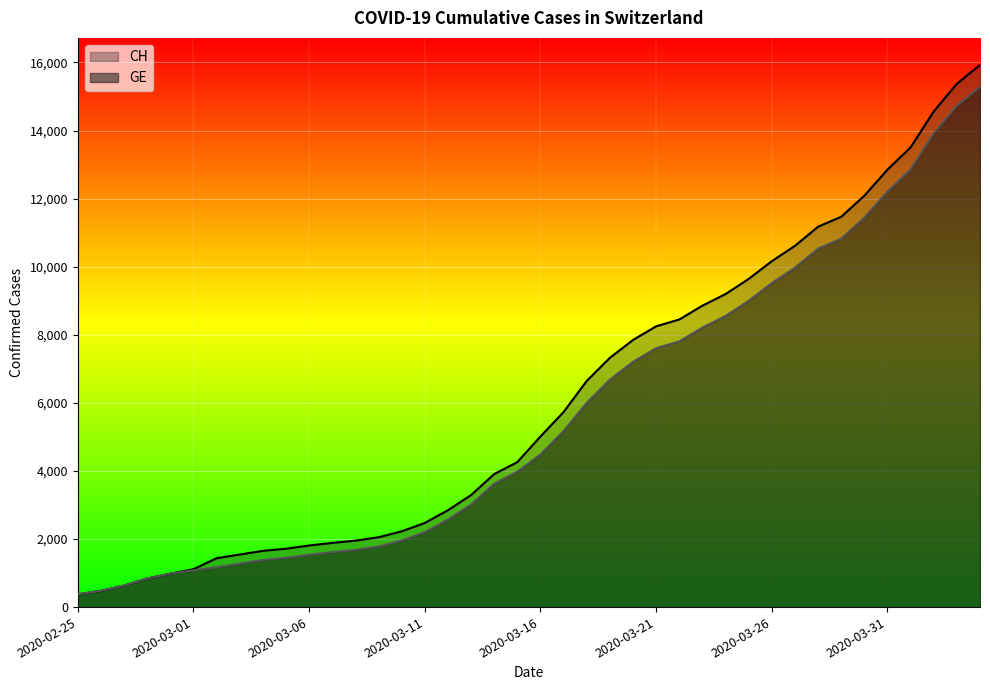

Rank the series by their maximum value, from lowest to highest.

GE, CH